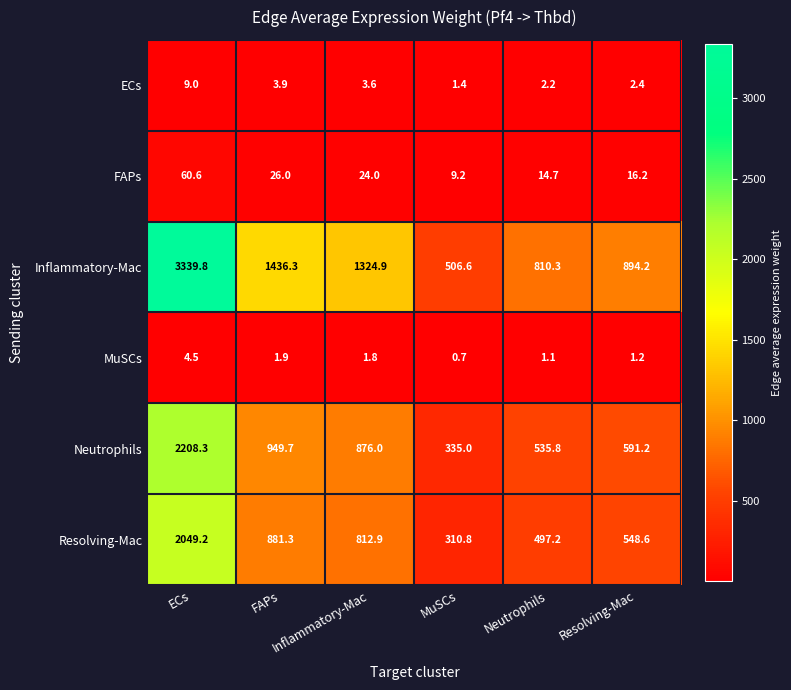

Which label corresponds to the largest value in the chart?

ECs